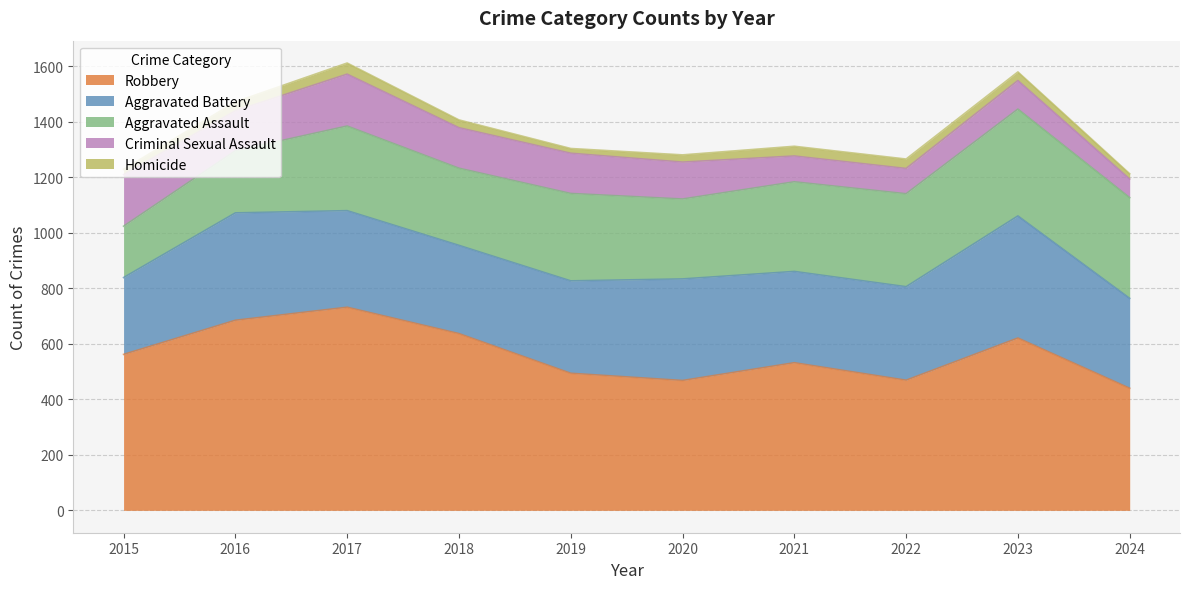

Is it true that Aggravated Battery equals 348 at 2017?

True